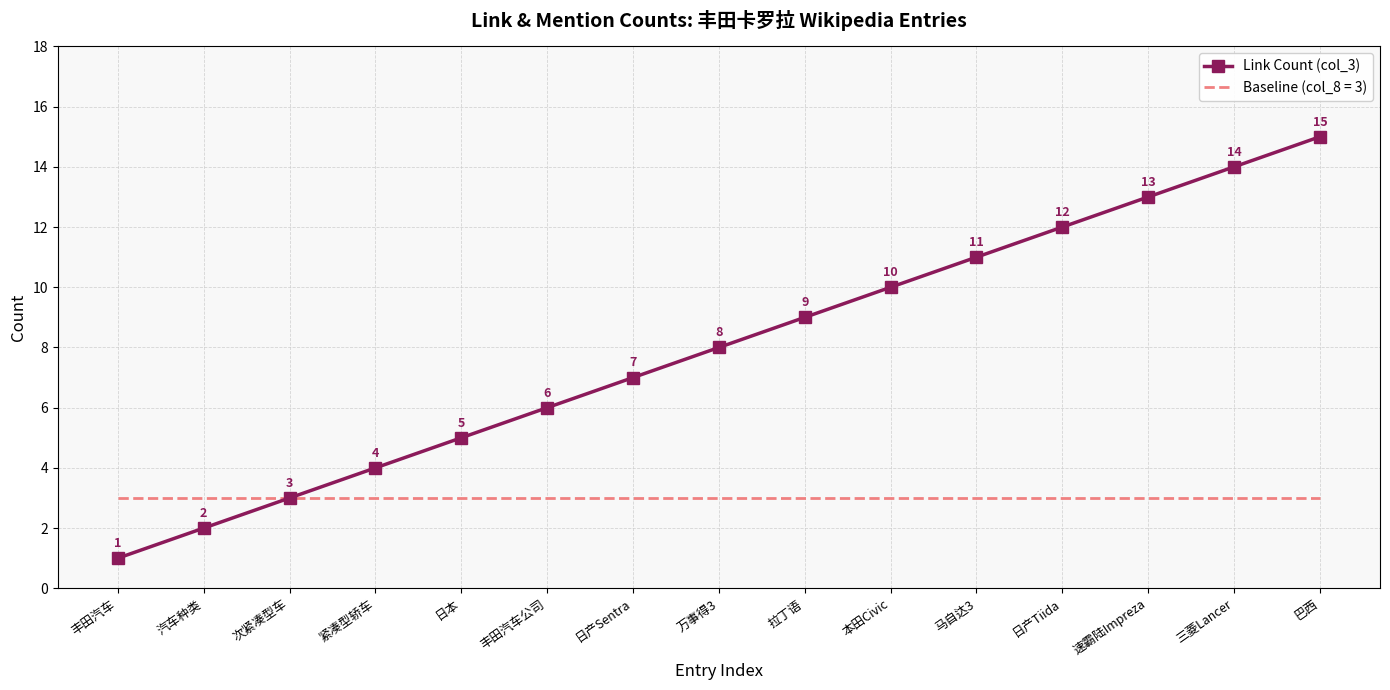

Rank the series by their maximum value, from highest to lowest.

Link Count (col_3), Baseline (col_8 = 3)